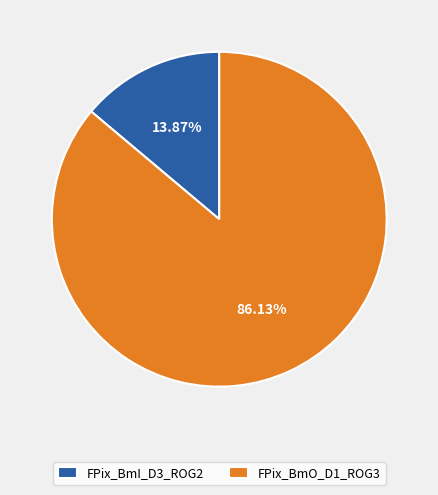

Rank the categories by value from highest to lowest.

FPix_BmO_D1_ROG3, FPix_BmI_D3_ROG2